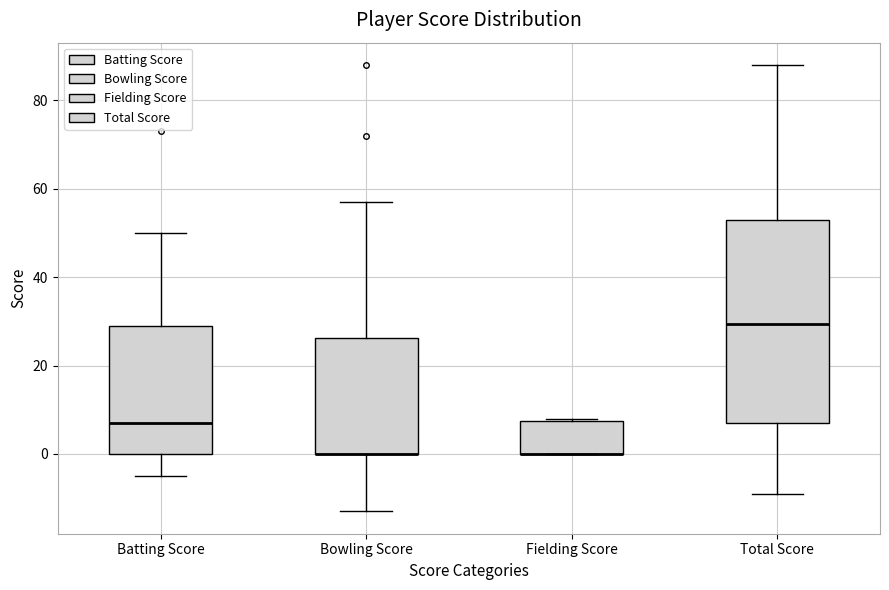

Where does the median line of the box for Batting Score sit on the y-axis? The values are not printed on the chart, so give them approximately, as read against the axis.

8